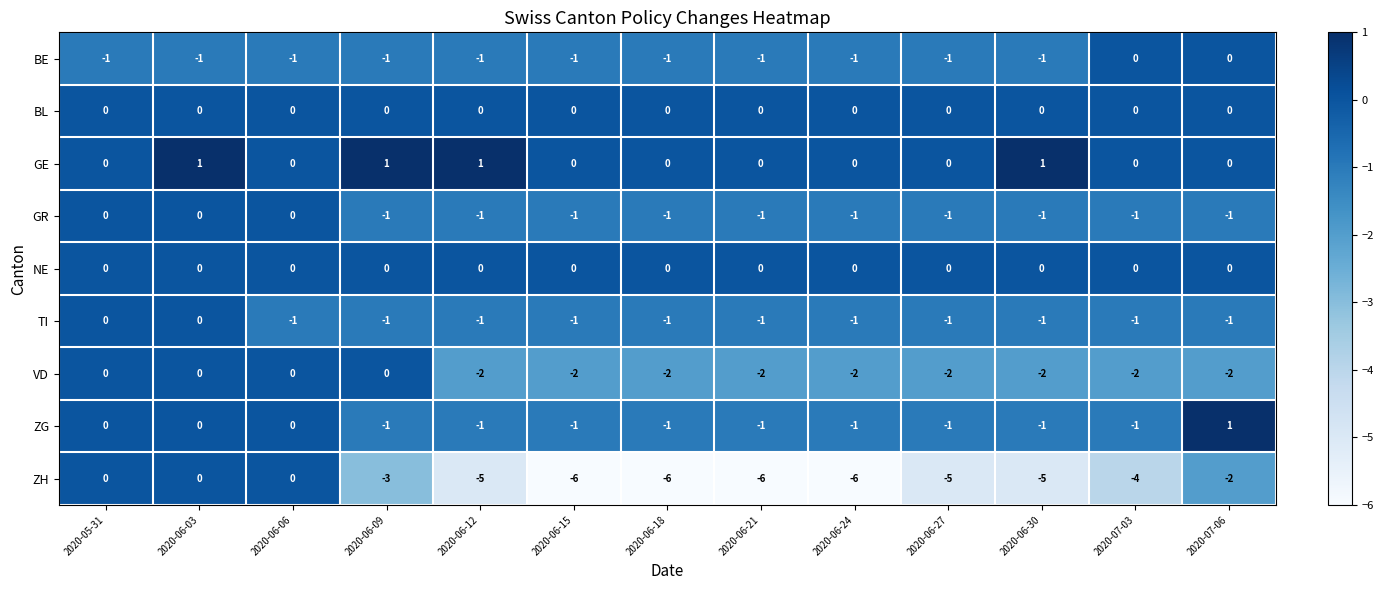

The value of TI at 2020-06-24 is -1. True or false?

True